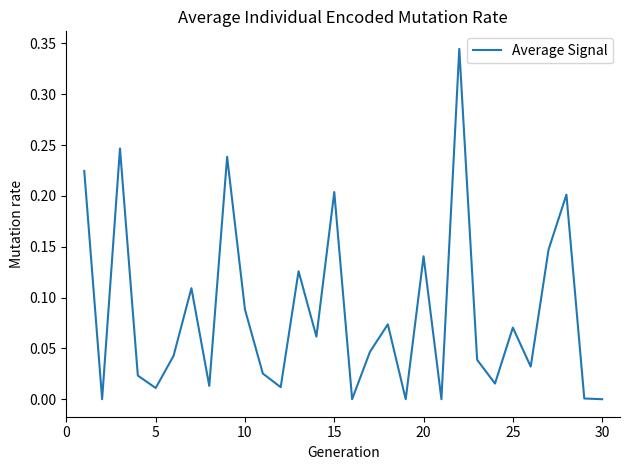

What is the average value?

0.1